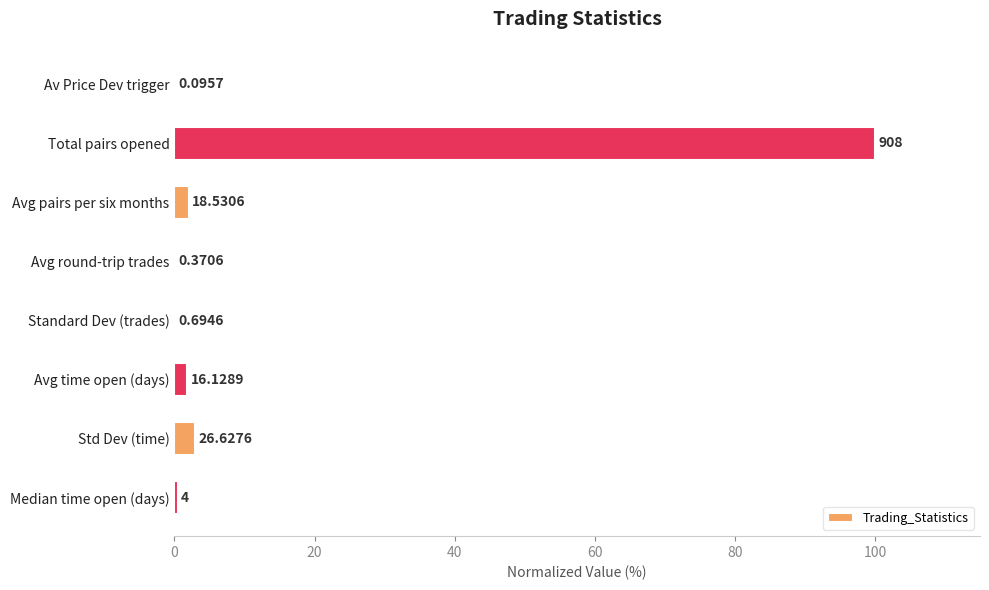

Are the bars horizontal?

Yes